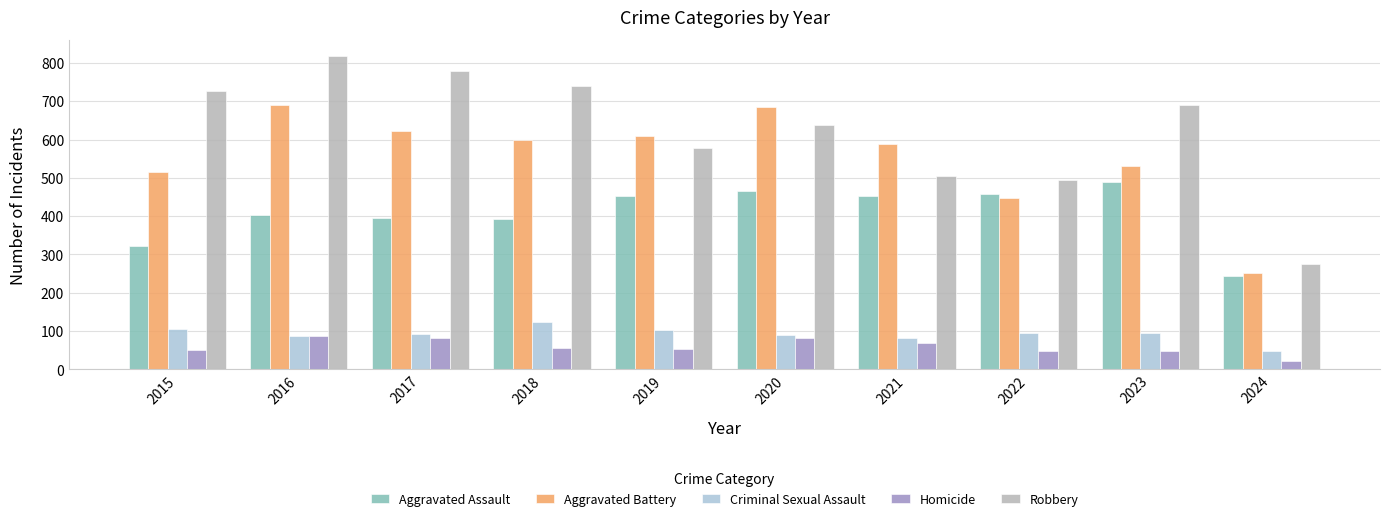

What are all the series names shown in the legend?

Aggravated Assault, Aggravated Battery, Criminal Sexual Assault, Homicide, Robbery